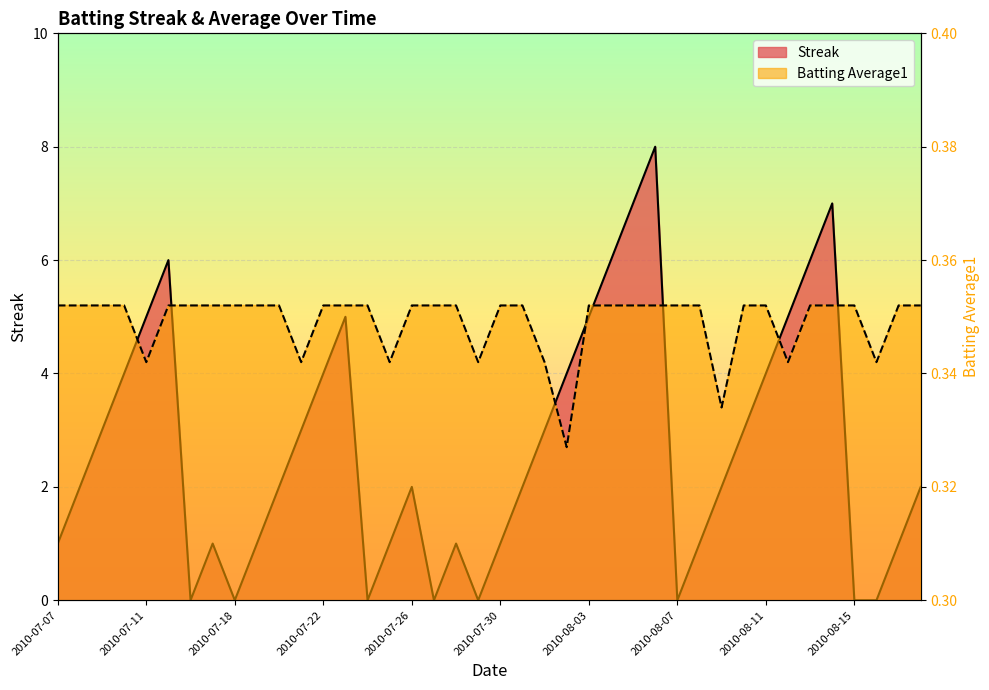

Is the value of Streak at 2010-07-26 greater than the value of Batting Average1 at 2010-07-27?

Yes